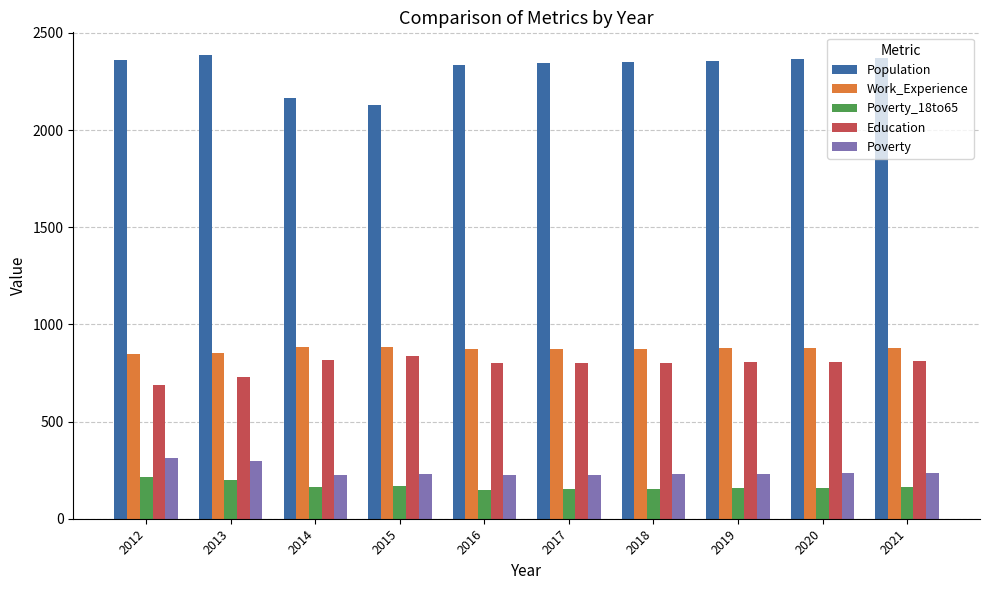

Is the value of Work_Experience at 2013 greater than the value of Poverty_18to65 at 2021?

Yes